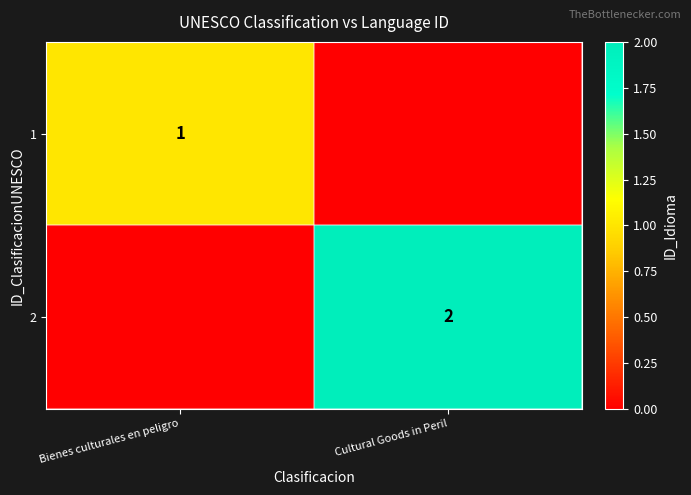

True or false: 1 has a value of 1 at Bienes culturales en peligro.

True